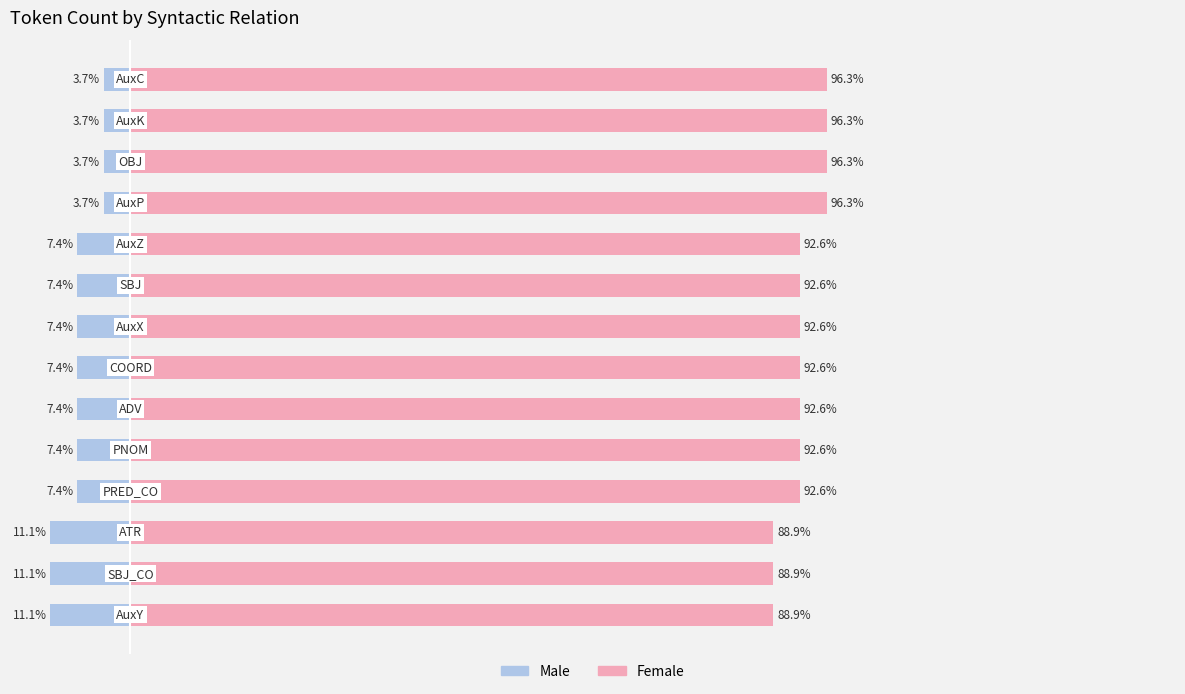

What is the sum of all Male values?

-99.9